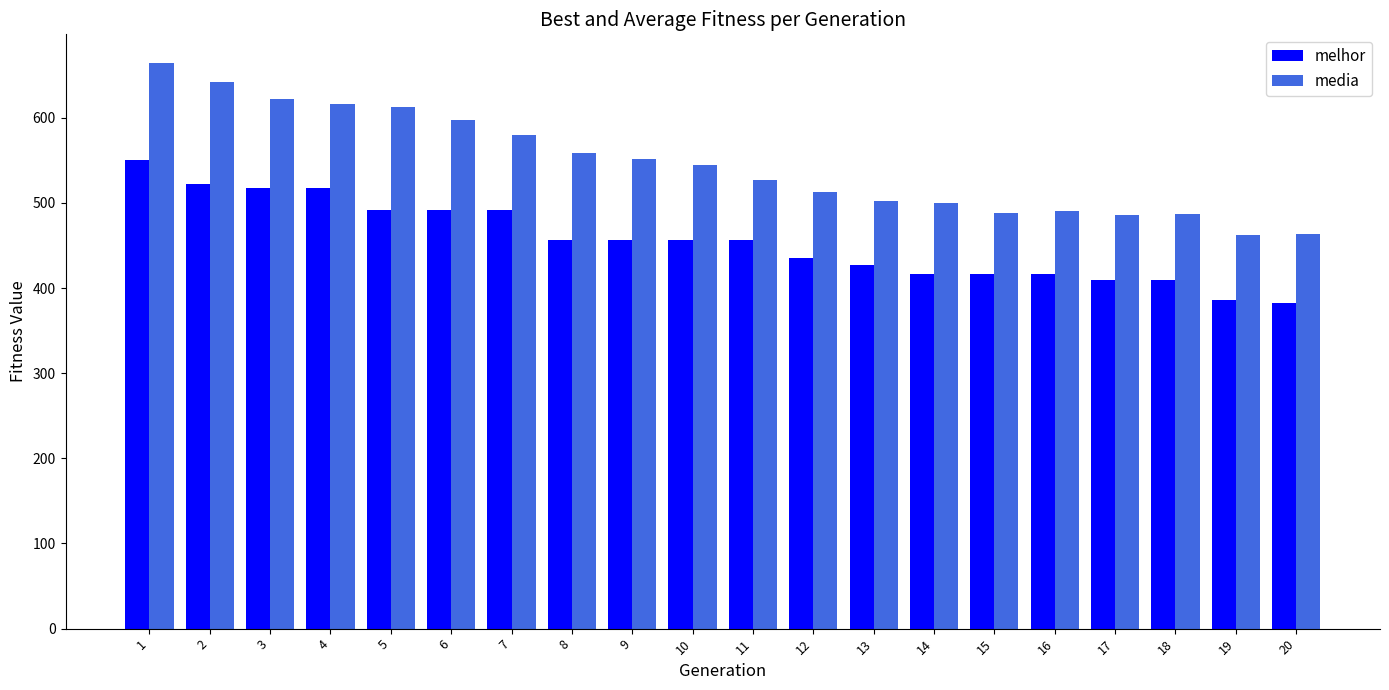

At 3, list the series in order from largest to smallest.

media, melhor